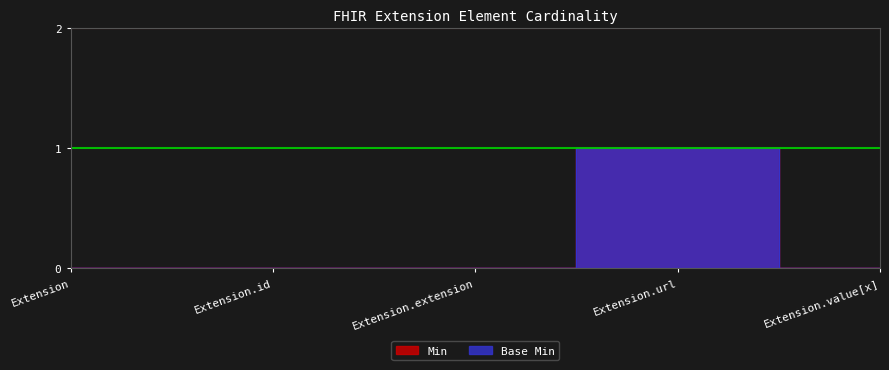

Reading left to right, transcribe all the data shown in this chart.

Min: 0	0	0	1	0
Base Min: 0	0	0	1	0